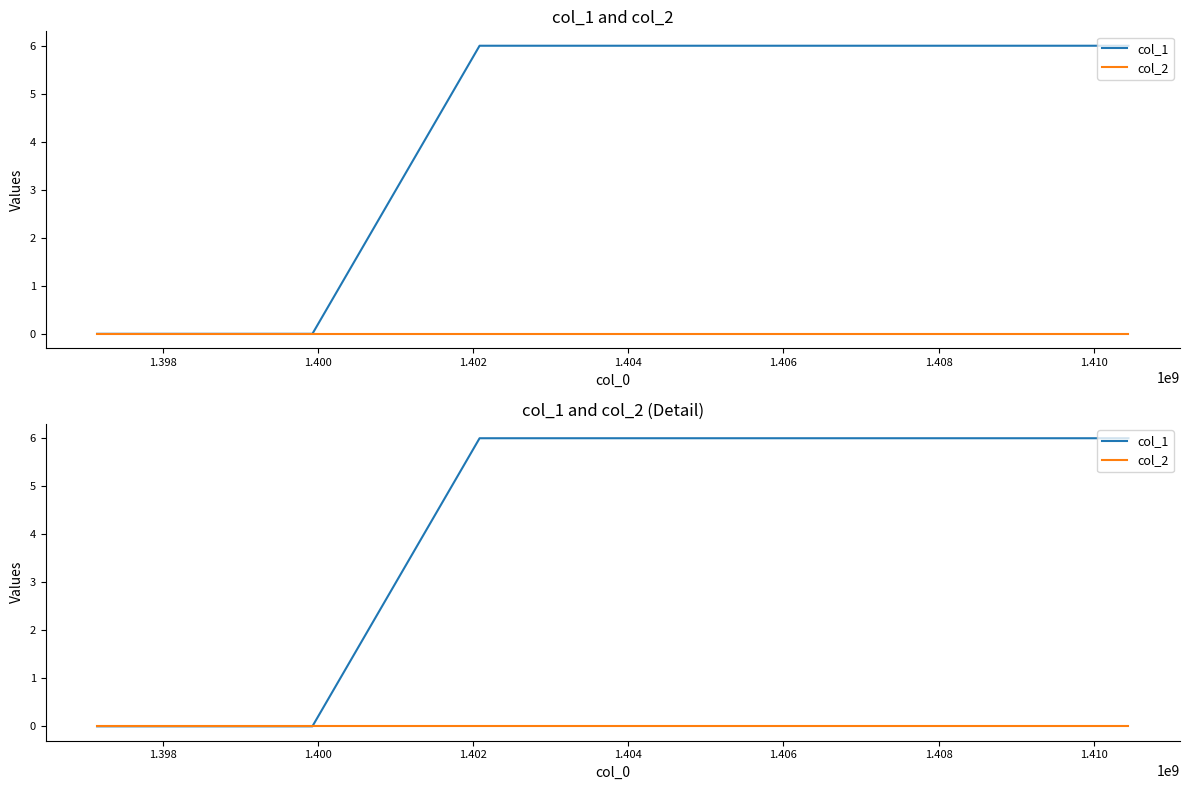

What is the difference between the second highest and second lowest values in the col_1 series?

6